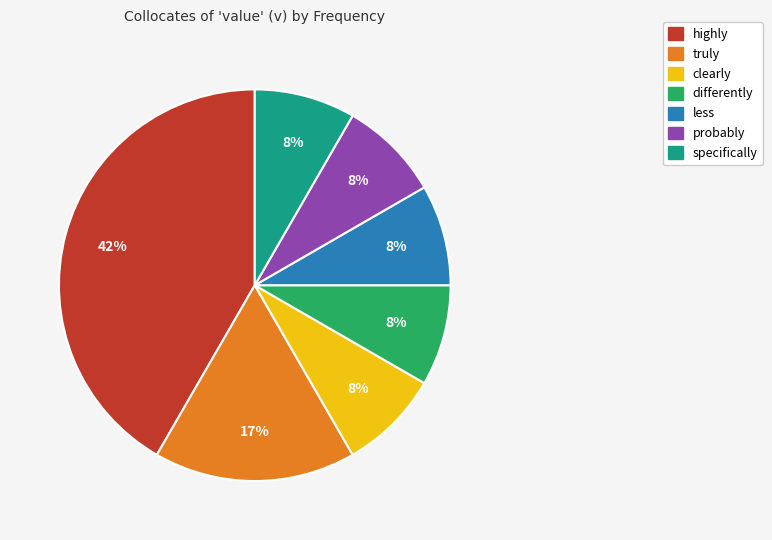

Between less and truly, which is larger?

truly